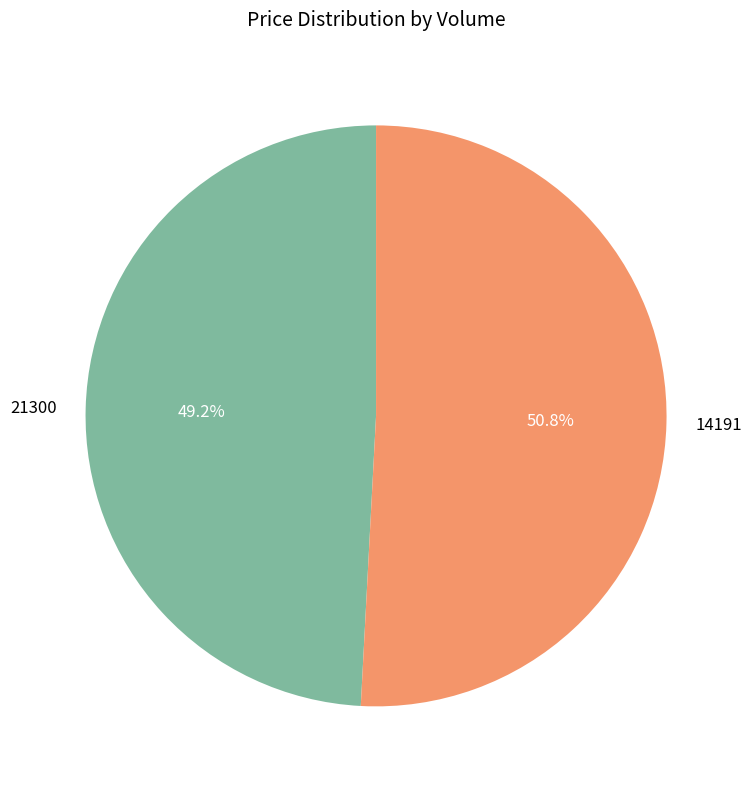

Between 21300 and 14191, which is larger?

14191